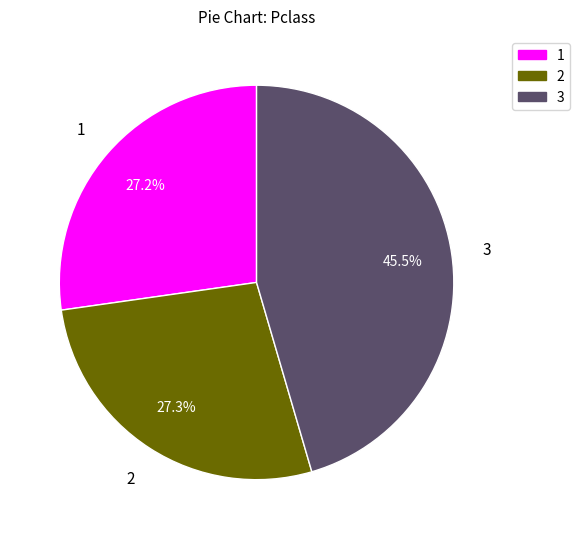

To the nearest percent, what is the average slice percentage?

33%